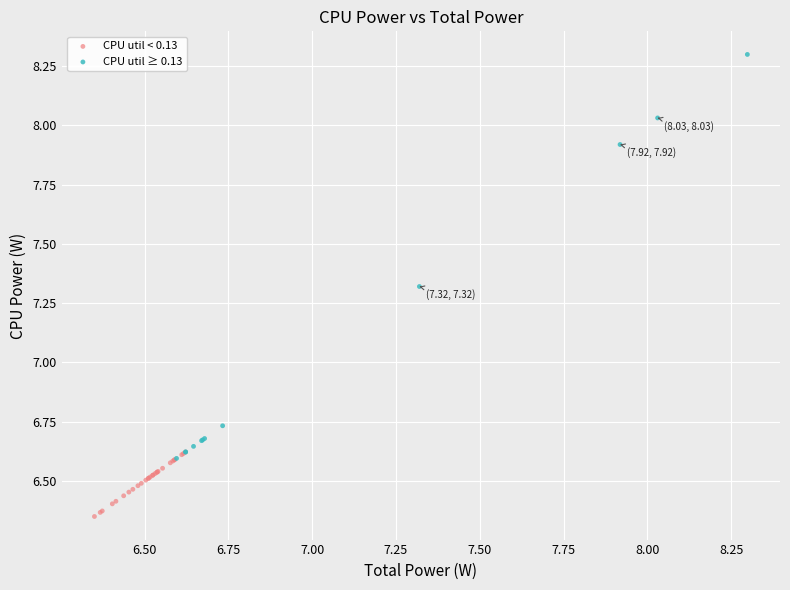

Which series contains the lowest Y value?

CPU util < 0.13